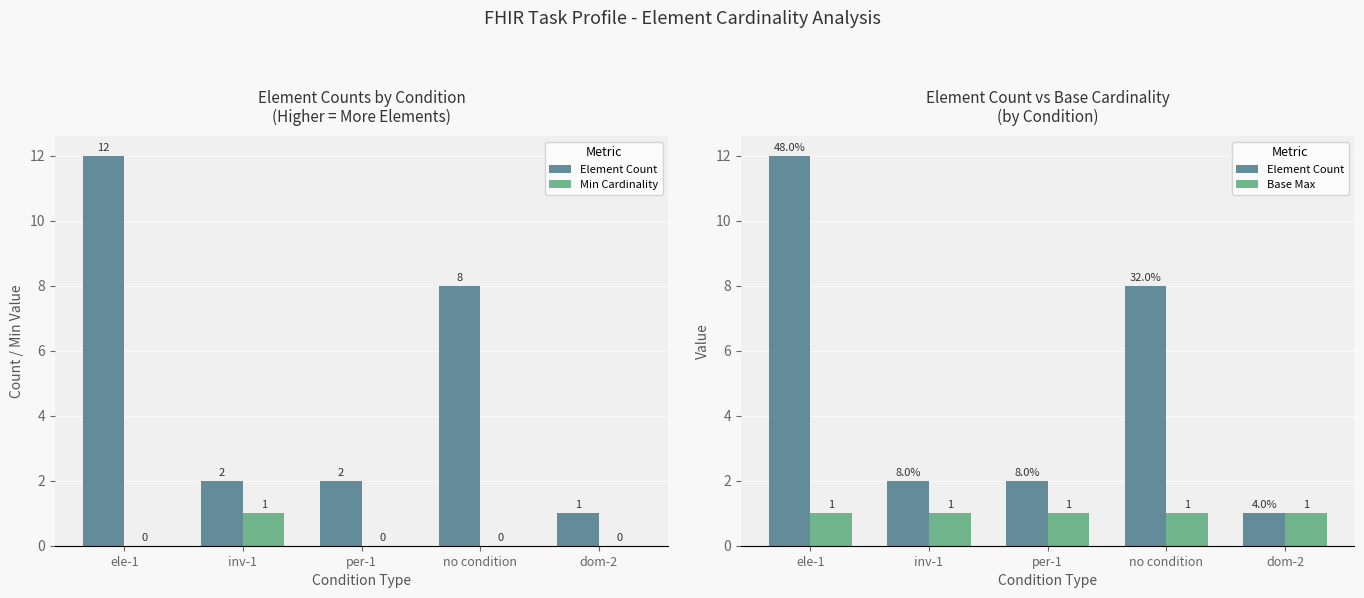

Count the number of categories in the chart.

5